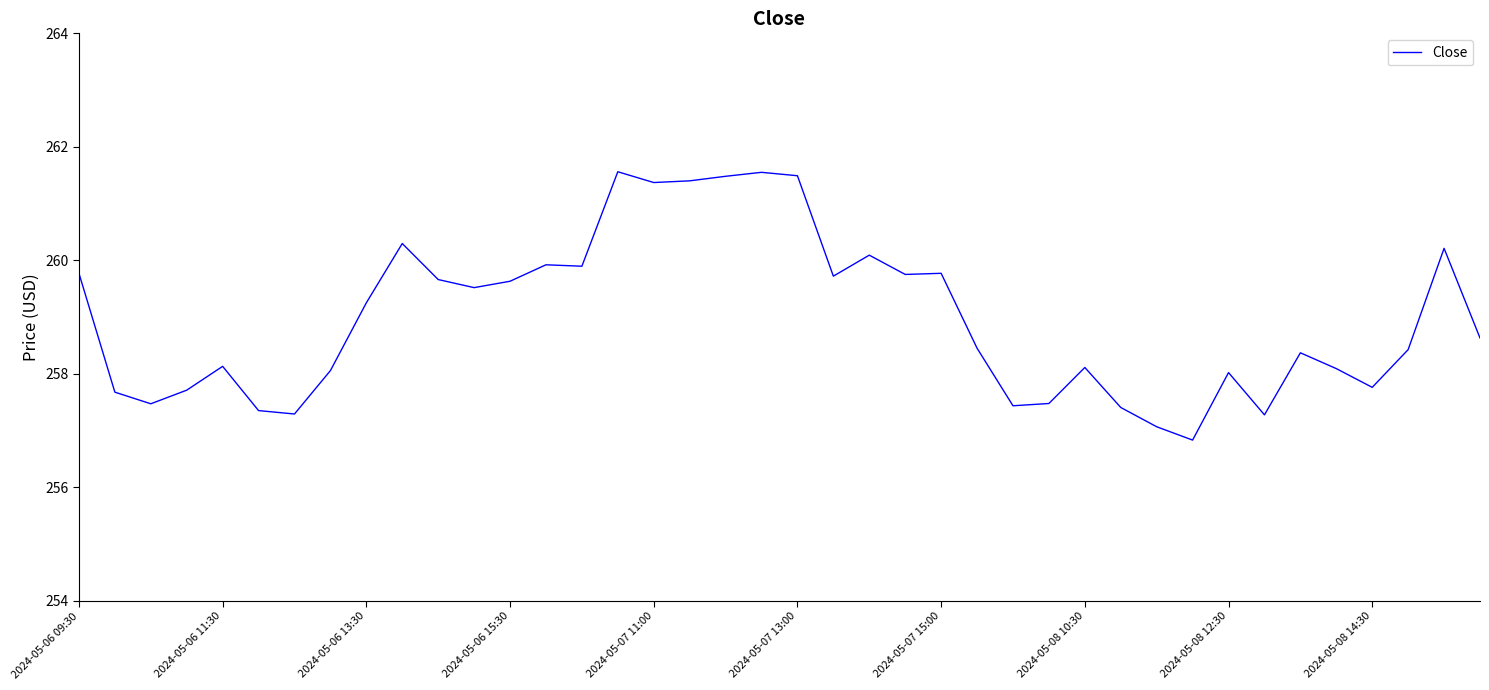

What is the greatest value displayed?

261.6